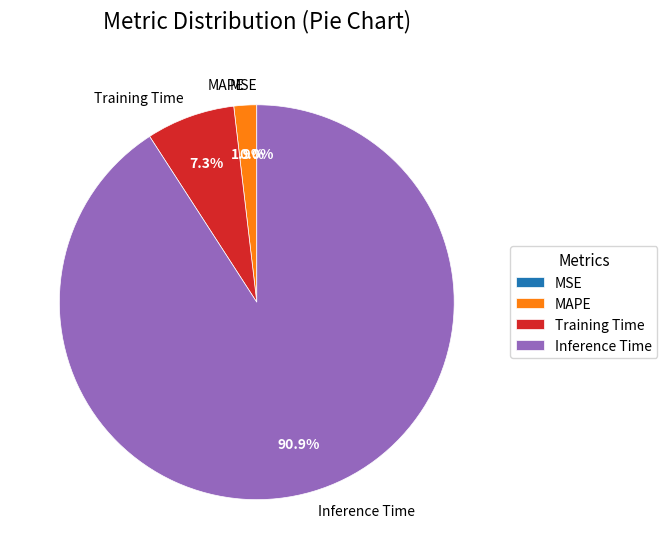

The MSE slice represents 0% of the pie. True or false?

True